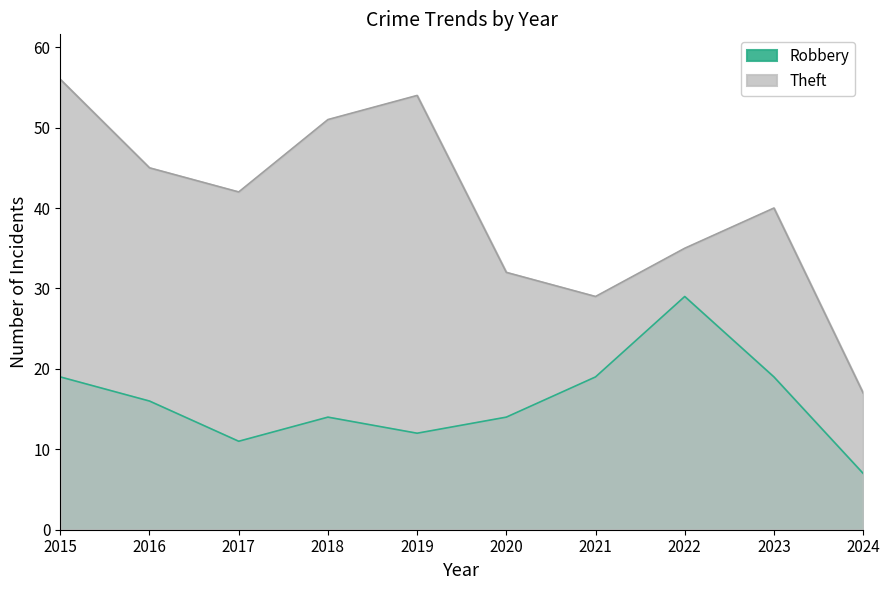

At which category is the sum across all series the highest?

2015